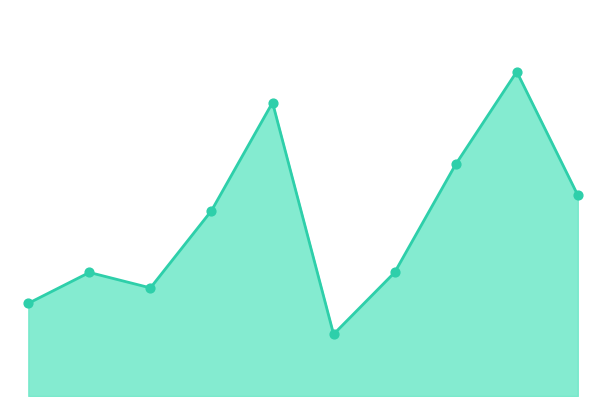

Which series reaches the maximum Y coordinate?

Total line